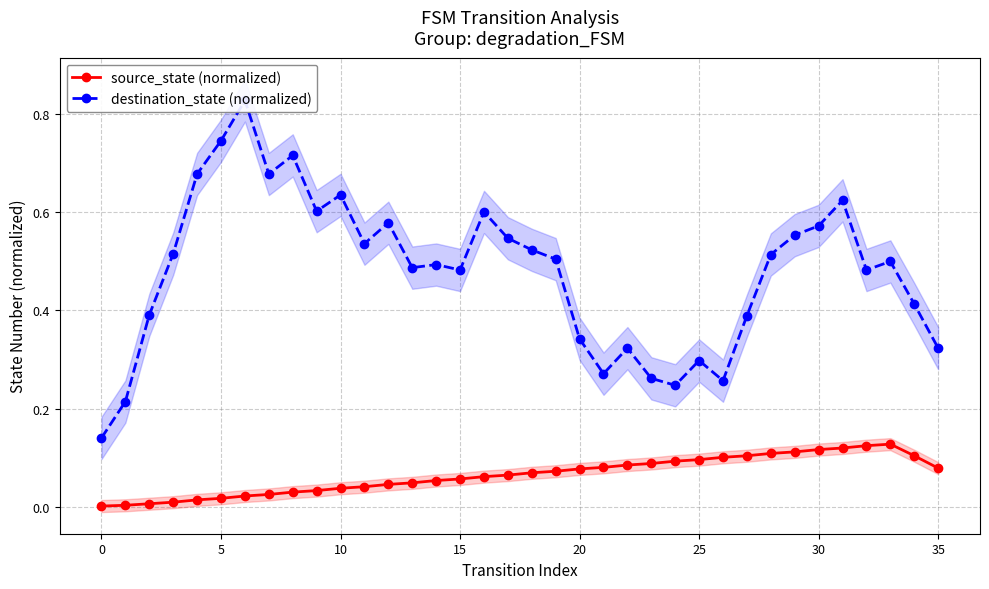

Reading right to left, what are all the values shown in this chart?

source_state (normalized): 0.1	0.1	0.1	0.1	0.1	0.1	0.1	0.1	0.1	0.1	0.1	0.1	0.1	0.1	0.1	0.1	0.1	0.1	0.1	0.1	0.1	0.1	0.0	0.0	0.0	0.0	0.0	0.0	0.0	0.0	0.0	0.0	0.0	0.0	0.0	0.0
destination_state (normalized): 0.3	0.4	0.5	0.5	0.6	0.6	0.6	0.5	0.4	0.3	0.3	0.2	0.3	0.3	0.3	0.3	0.5	0.5	0.5	0.6	0.5	0.5	0.5	0.6	0.5	0.6	0.6	0.7	0.7	0.8	0.7	0.7	0.5	0.4	0.2	0.1